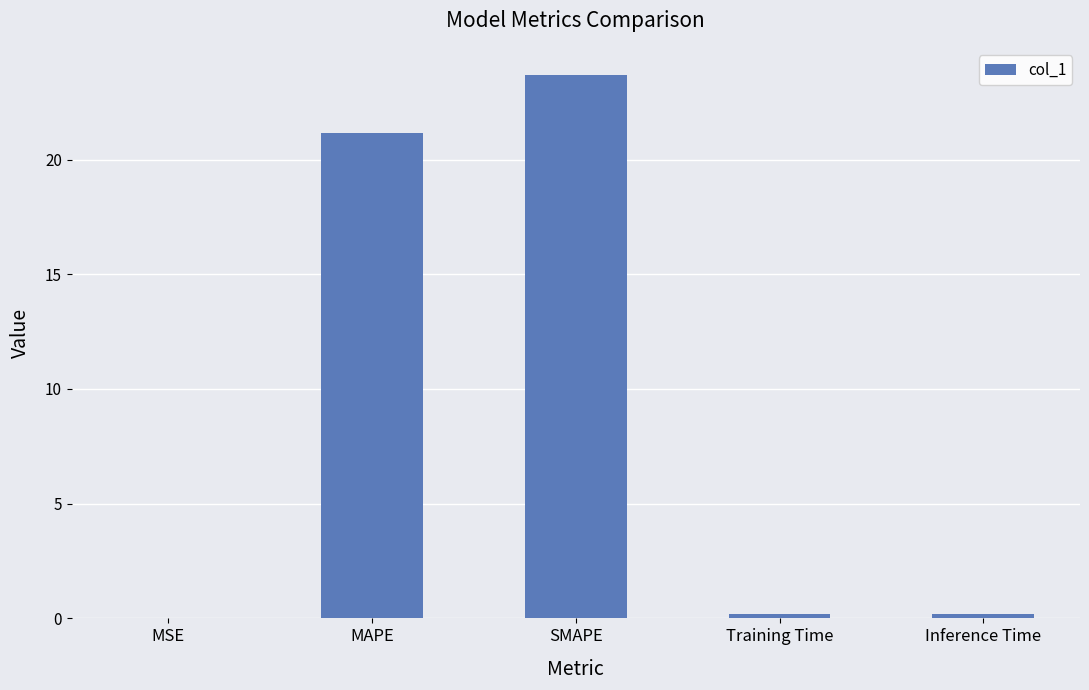

Between Training Time and SMAPE, which is larger?

SMAPE